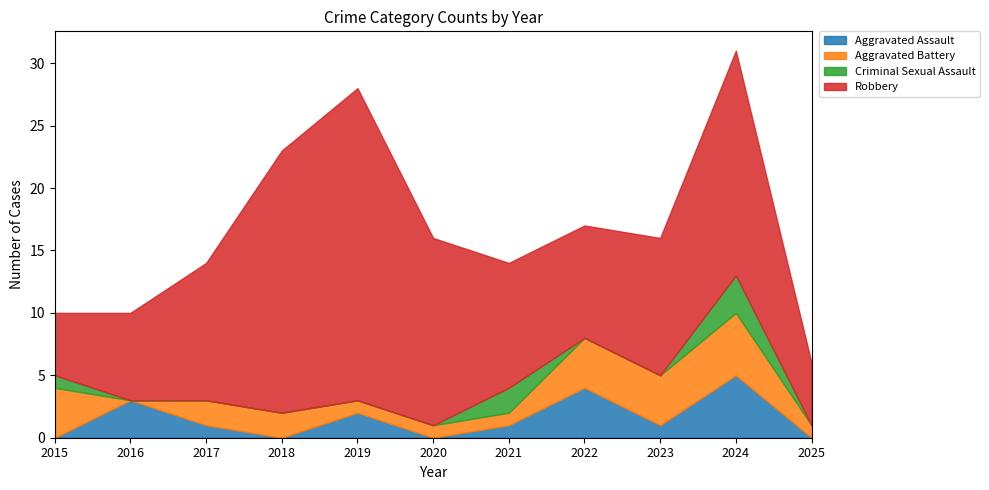

Does the chart display data point markers on the line(s)?

No